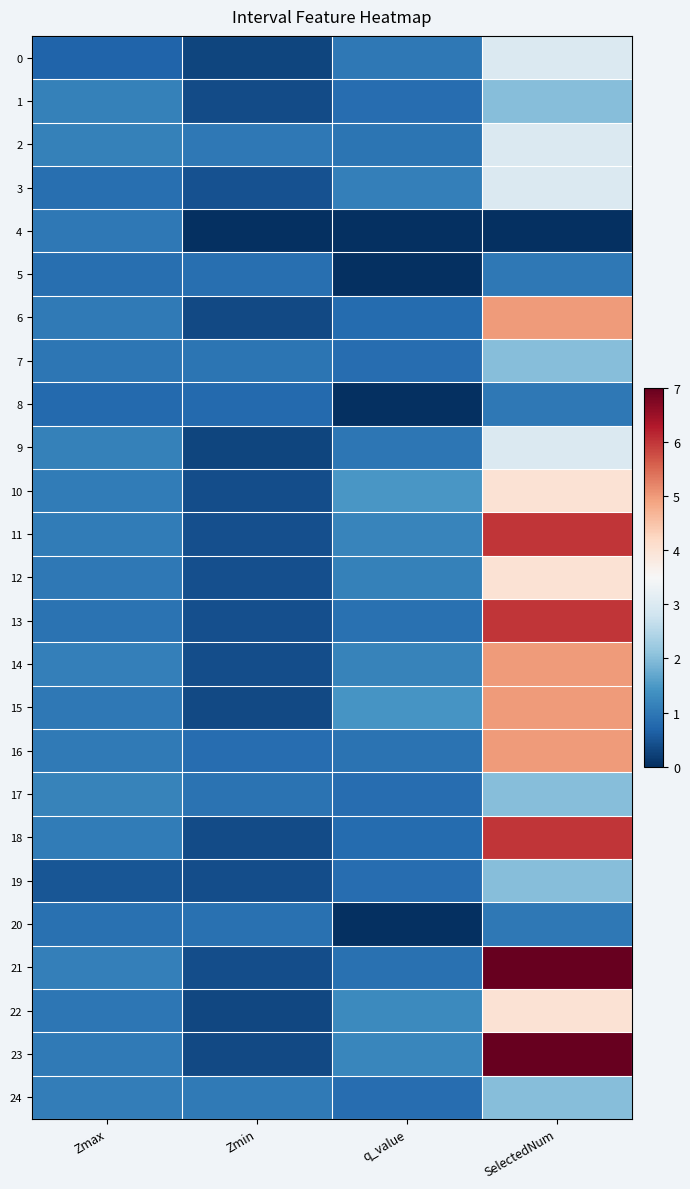

What is the spread (max minus min) of values at Zmax?

0.7